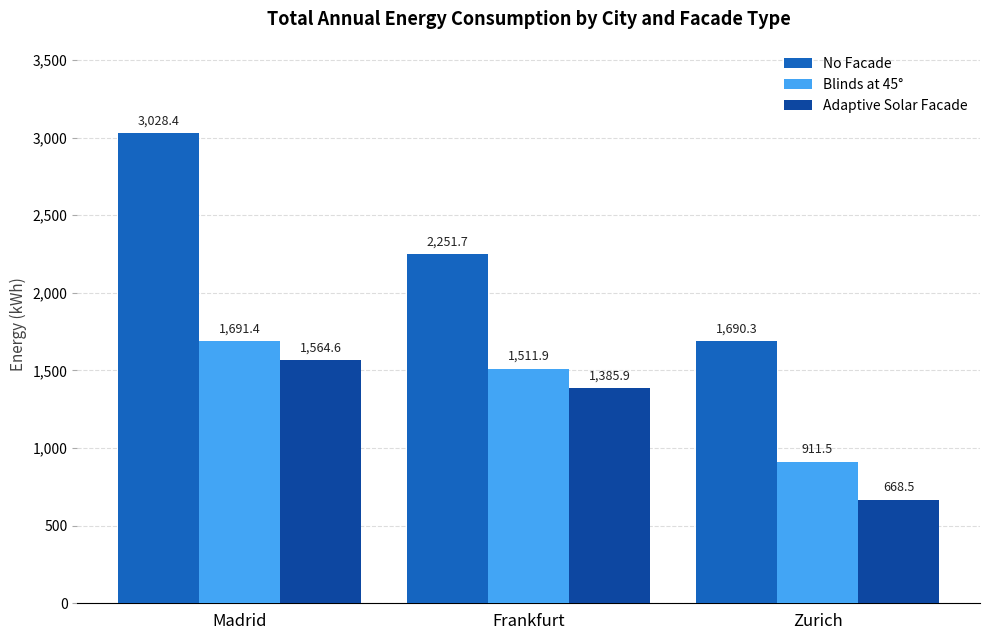

Read the Adaptive Solar Facade value at Madrid.

1564.6